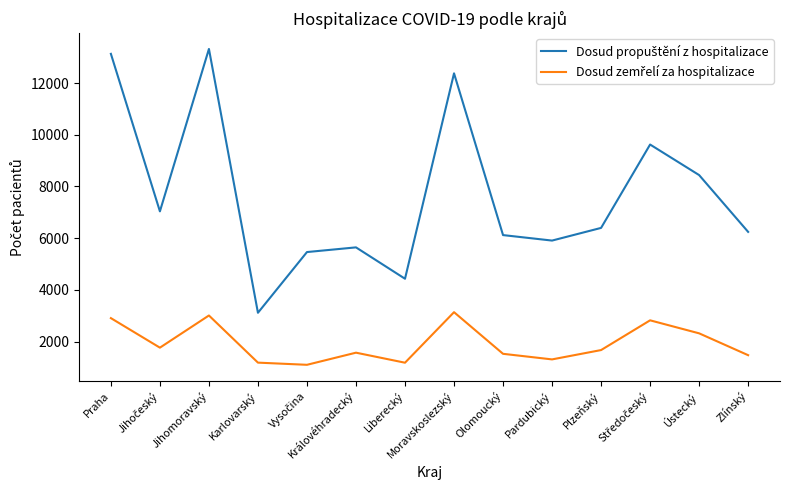

Does the chart display data point markers on the line(s)?

No